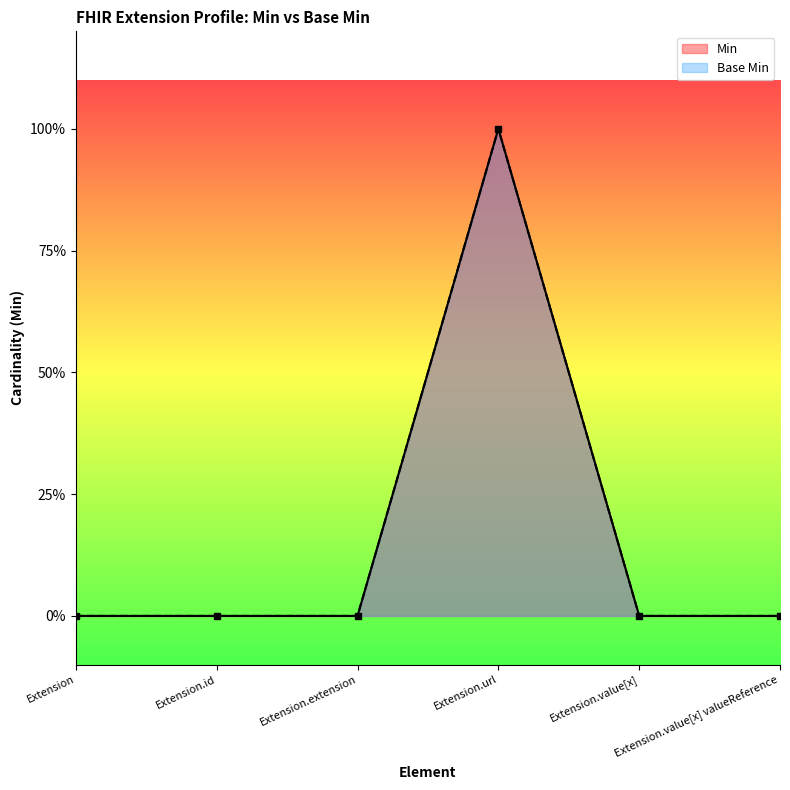

How many values in Base Min are above zero?

1